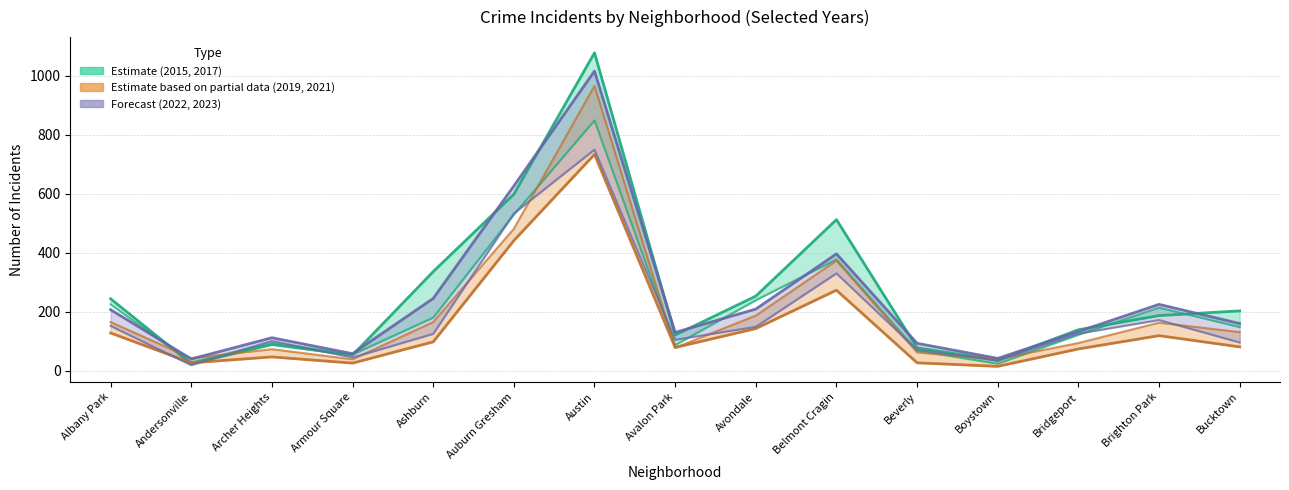

What is the average value of the 2023 series?

246